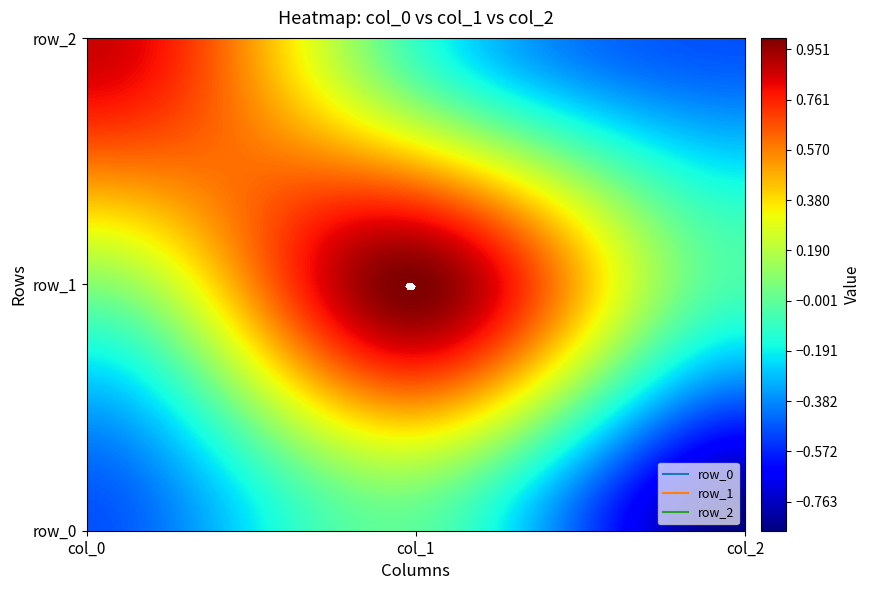

What is the sum of all row_2 values?

0.3